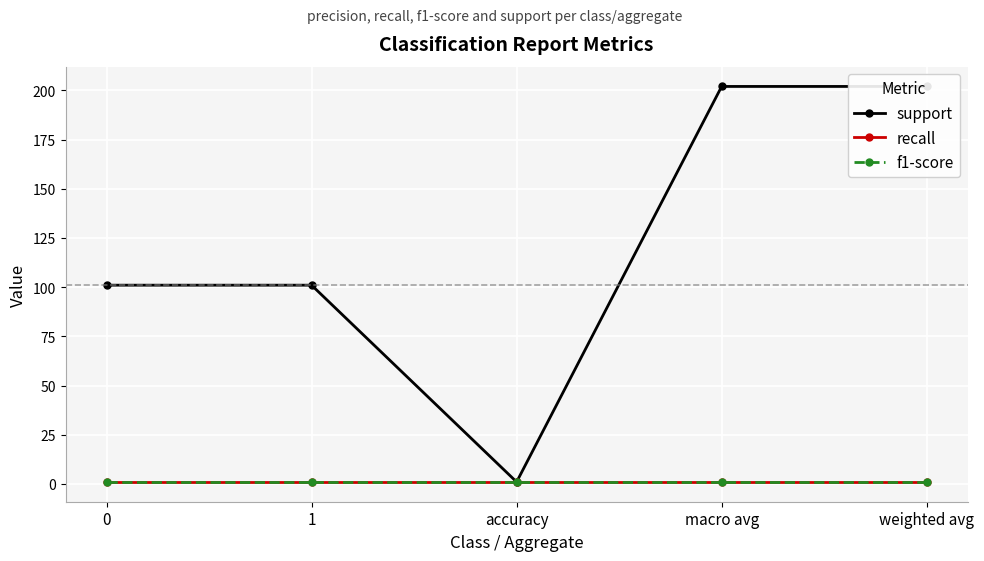

What is the average value of the recall series?

1